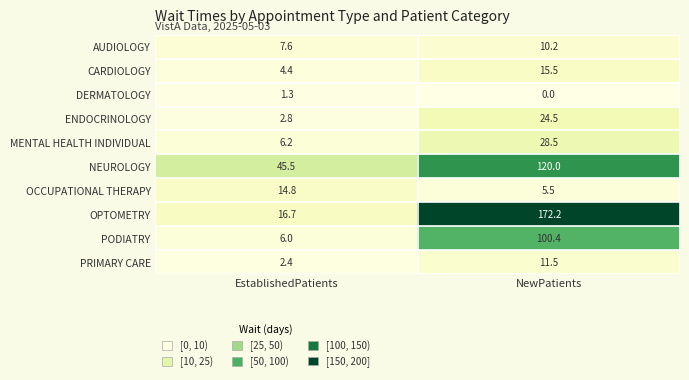

What is the spread (max minus min) of values at NewPatients?

172.2